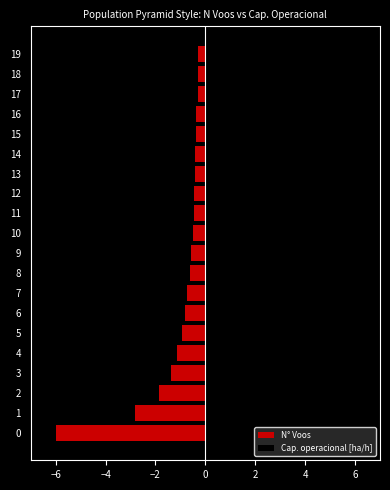

What is the approximate value of Cap. operacional [ha/h] at 16?

6.0